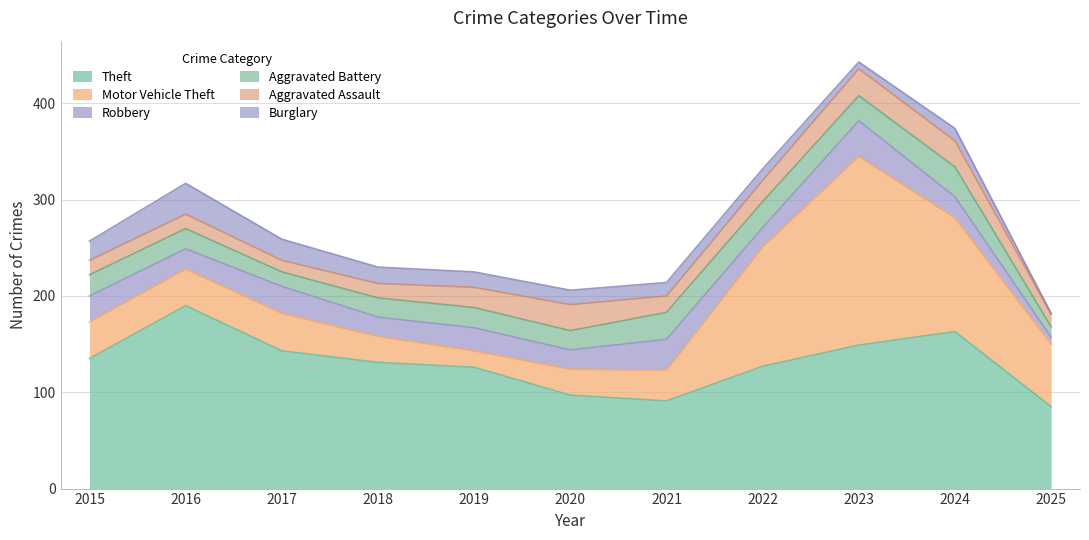

How many interior local peaks does the Motor Vehicle Theft series have?

2